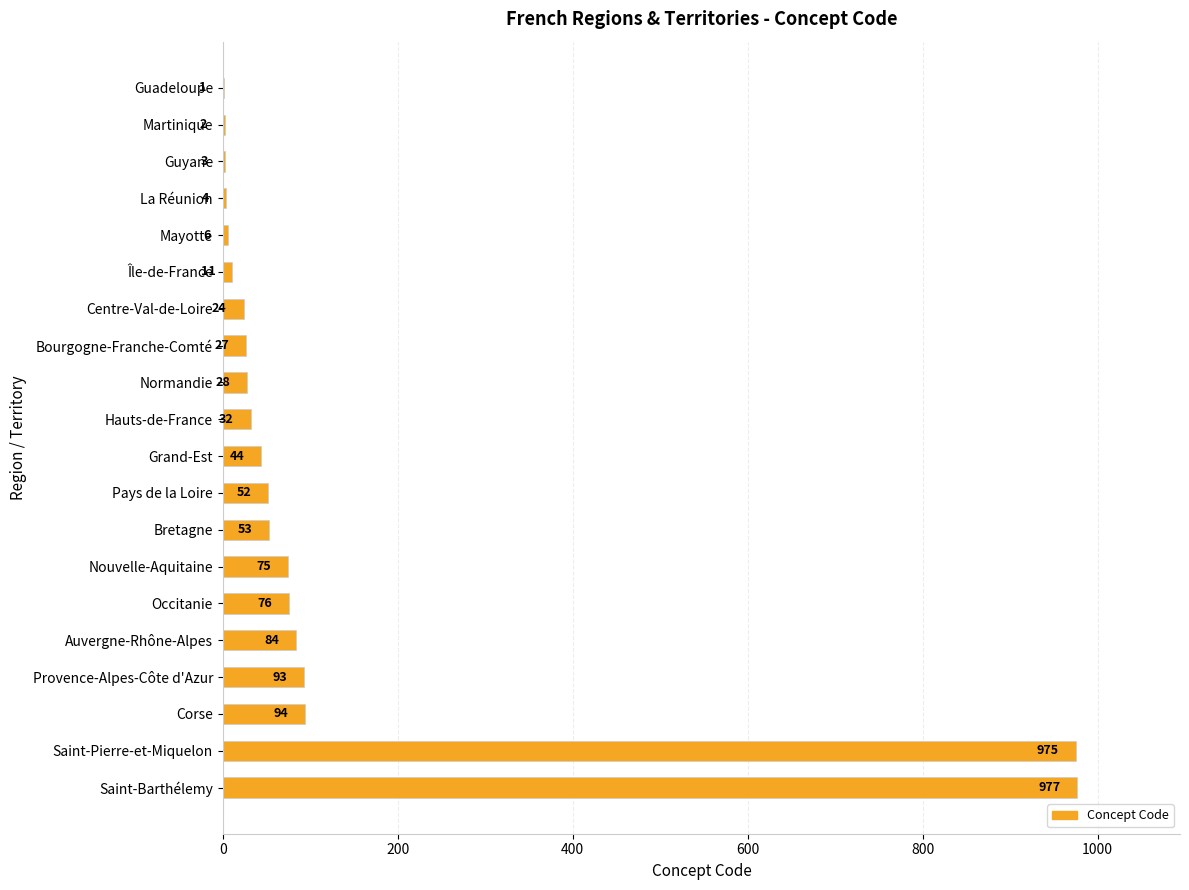

Are the bars horizontal?

Yes